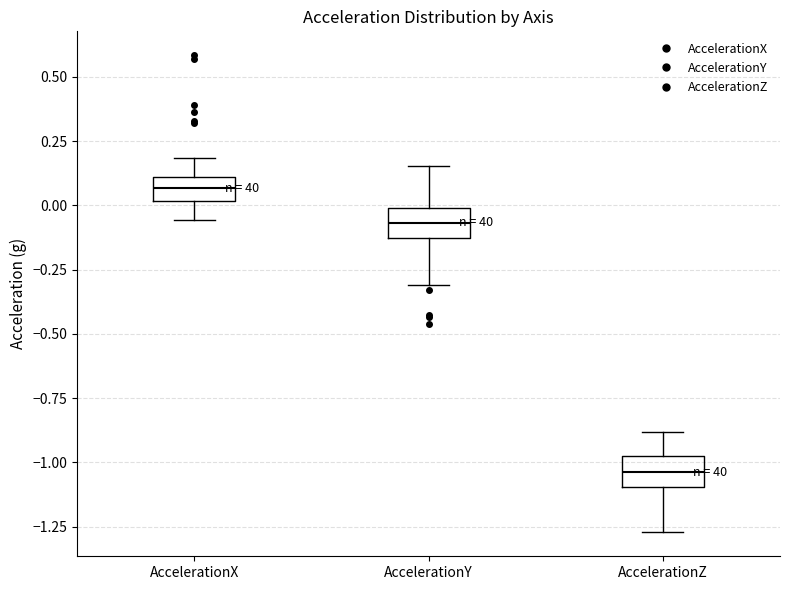

Reading left to right, transcribe this box plot: for each box, give where its median line is, the range the box spans, and where its two whiskers end, as read against the y-axis. The values are not printed on the chart, so give them approximately, as read against the axis.

AccelerationX: median 0.05, box 0.00 to 0.10, whiskers -0.05 to 0.20
AccelerationY: median -0.05, box -0.15 to 0.00, whiskers -0.30 to 0.15
AccelerationZ: median -1.05, box -1.10 to -0.95, whiskers -1.25 to -0.90